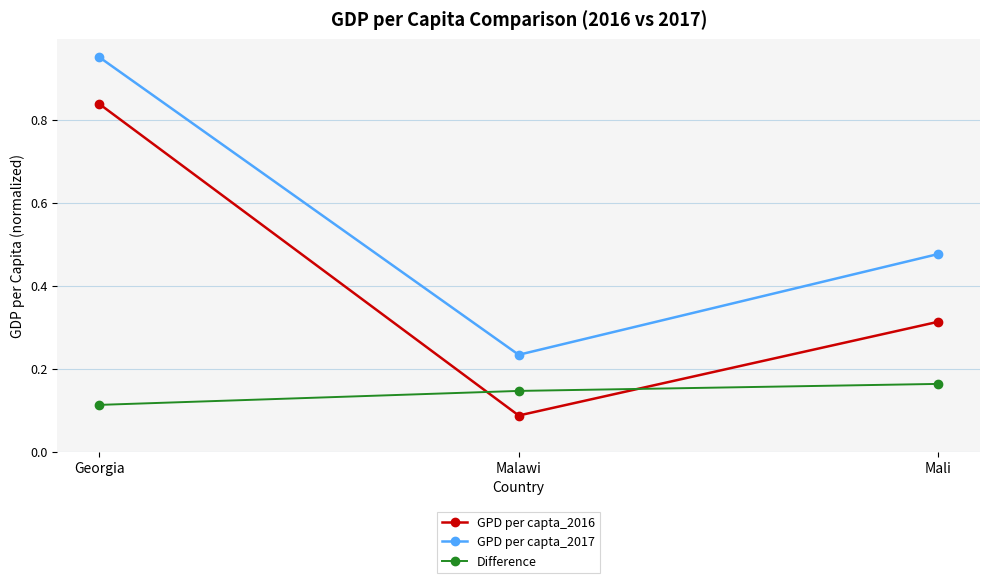

What is the sum of all GPD per capta_2017 values?

1.7